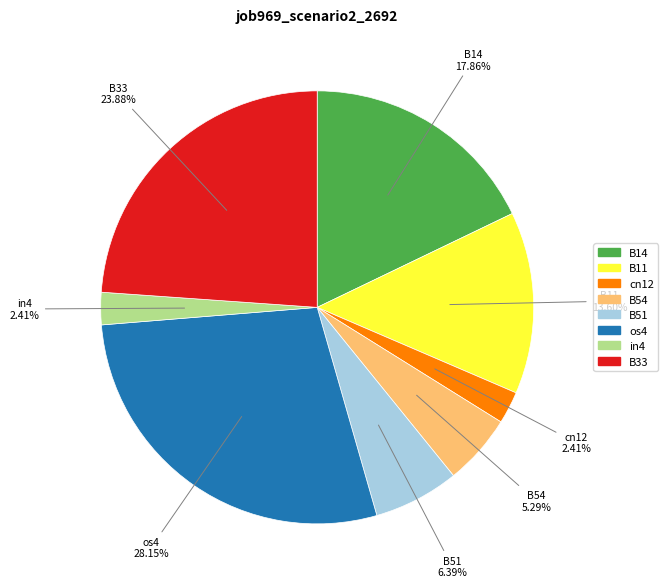

Count the number of slices in the pie.

8